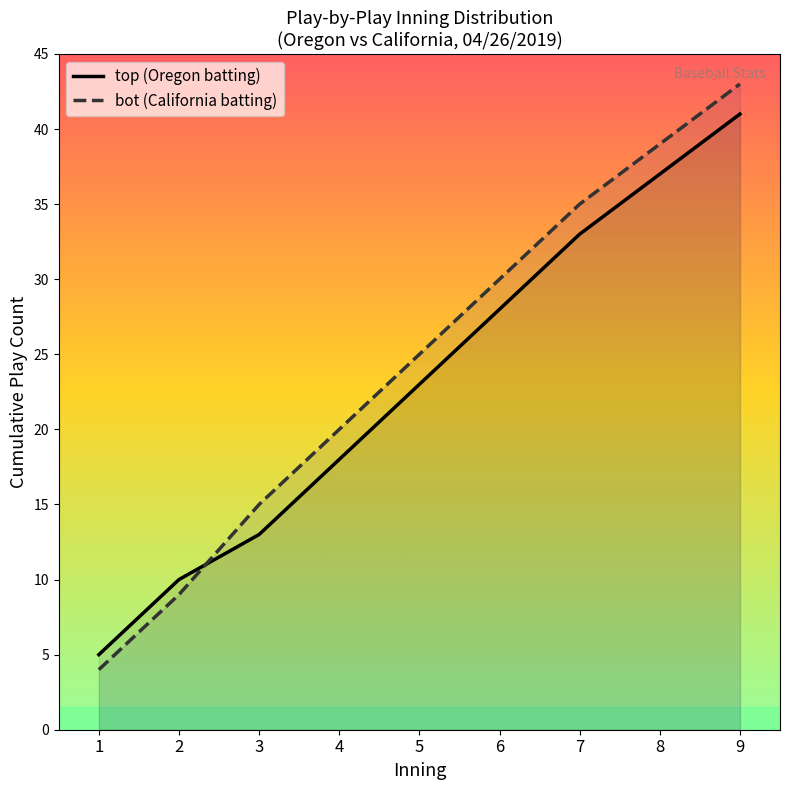

How many values in the top (Oregon batting) series are below 23?

4